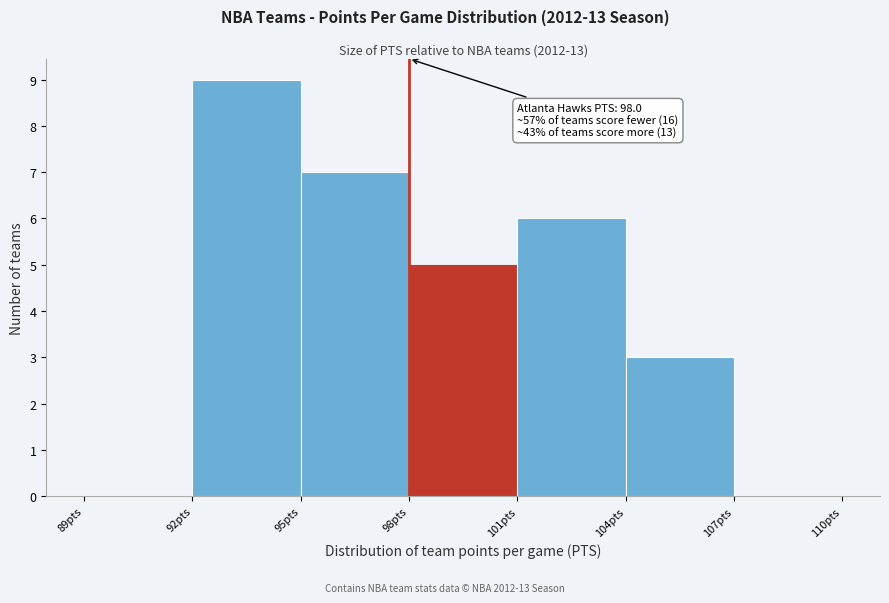

Which range on the x-axis has the tallest bar?

92 to 95